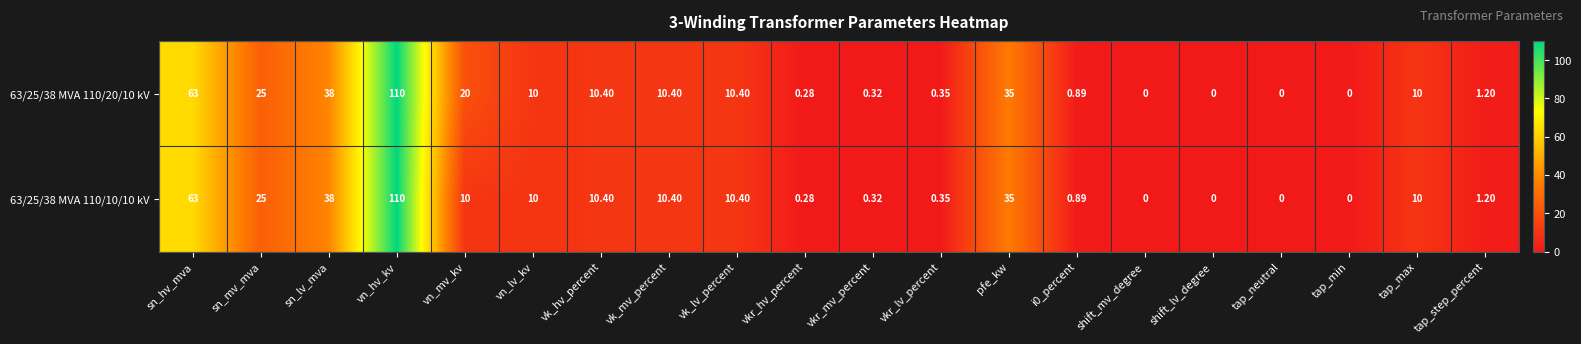

How many values in 63/25/38 MVA 110/10/10 kV are above zero?

16